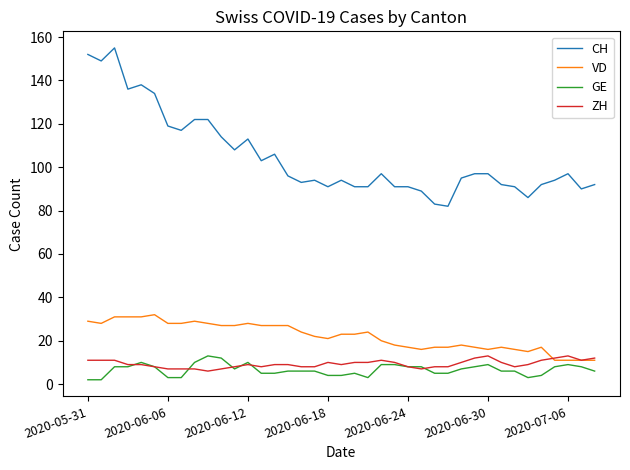

True or false: CH and ZH cross at least once.

False